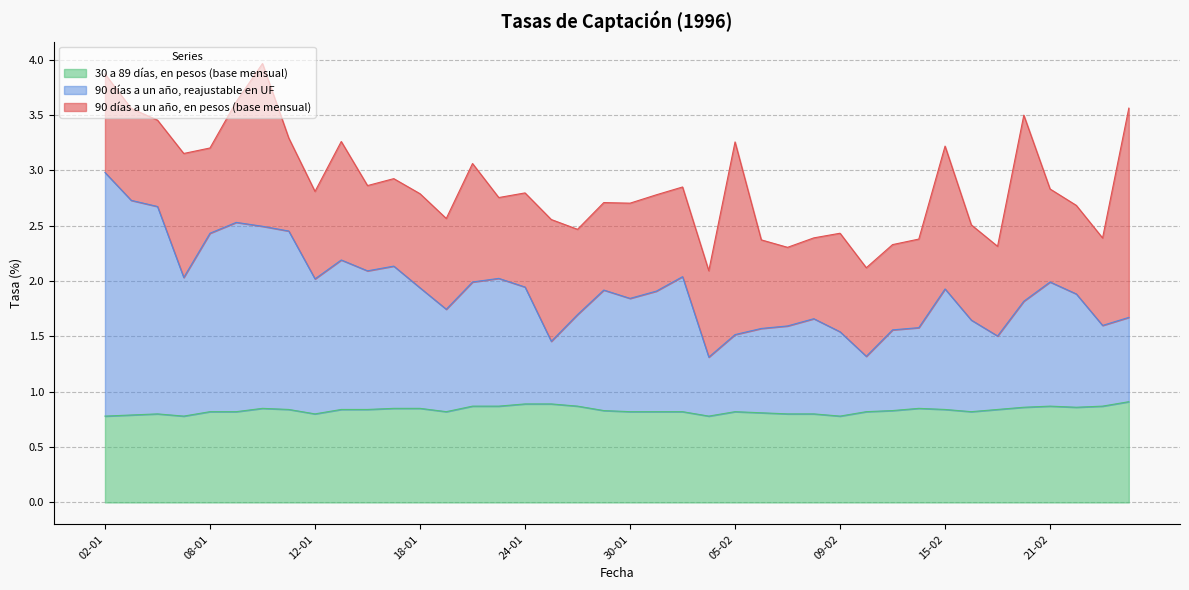

What are all the series names shown in the legend?

30 a 89 días, en pesos (base mensual), 90 días a un año, reajustable en UF, 90 días a un año, en pesos (base mensual)